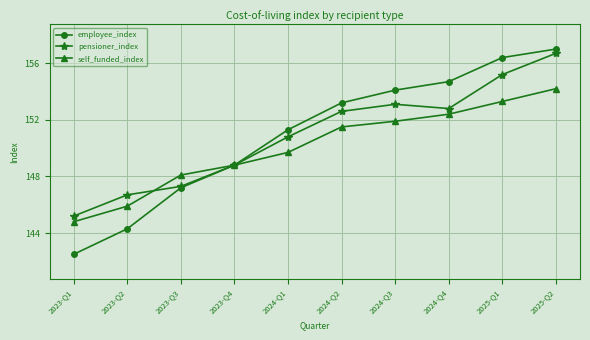

Which series has the largest range (max minus min)?

employee_index